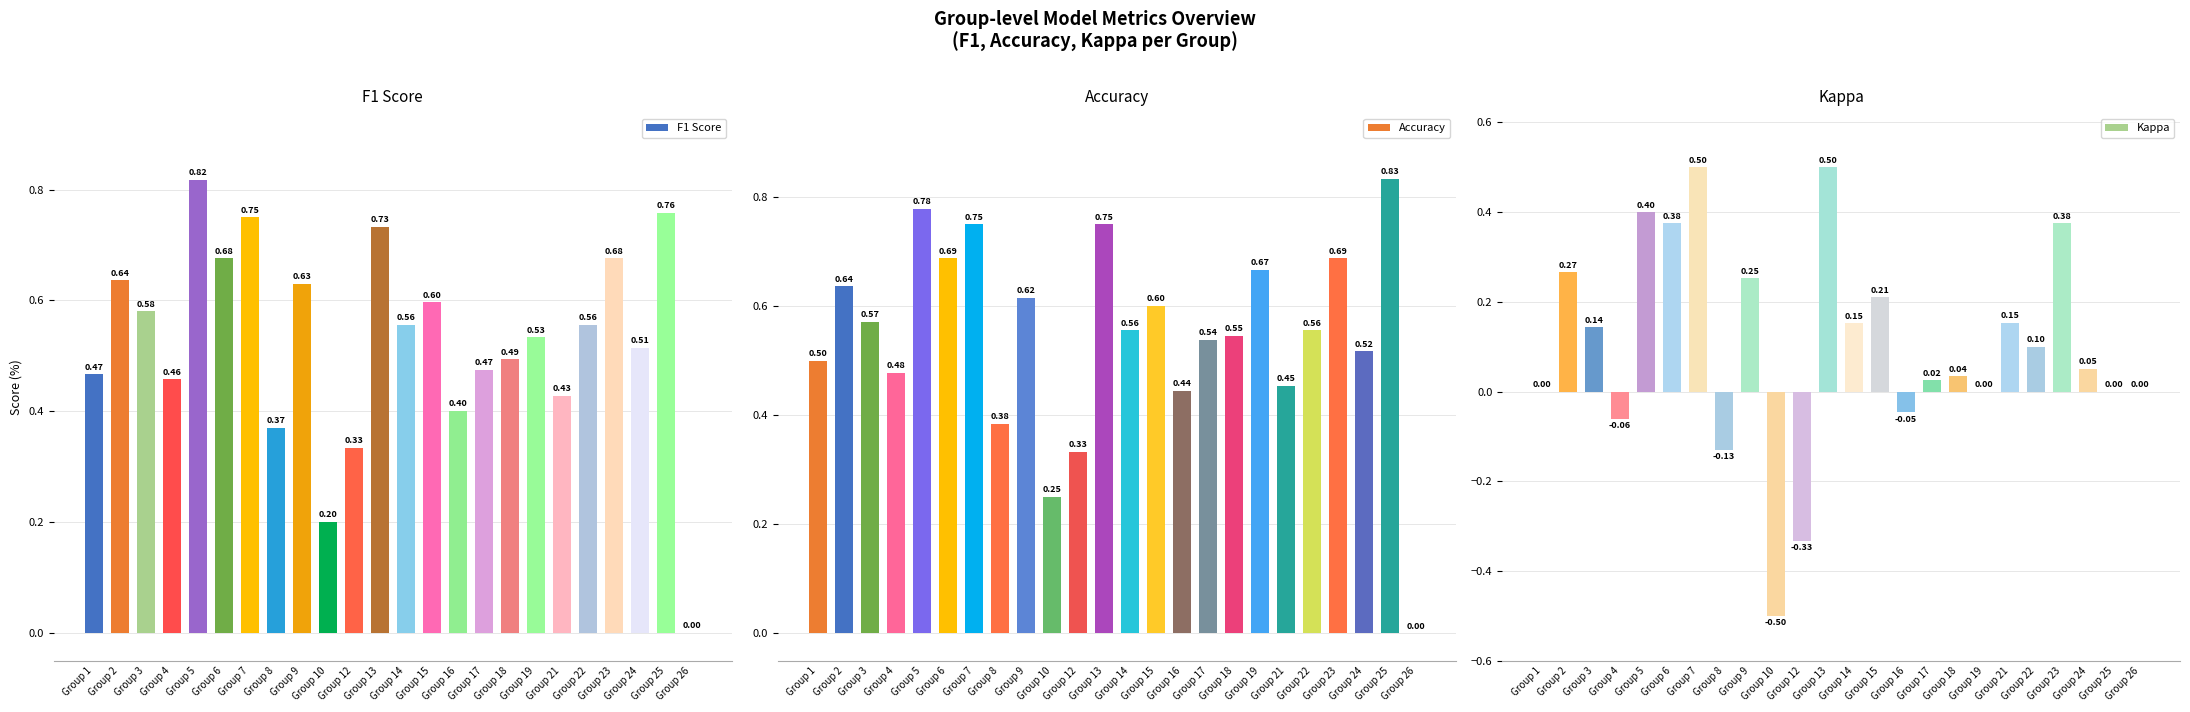

What is the difference between the Kappa values at Group 4 and Group 23?

0.4